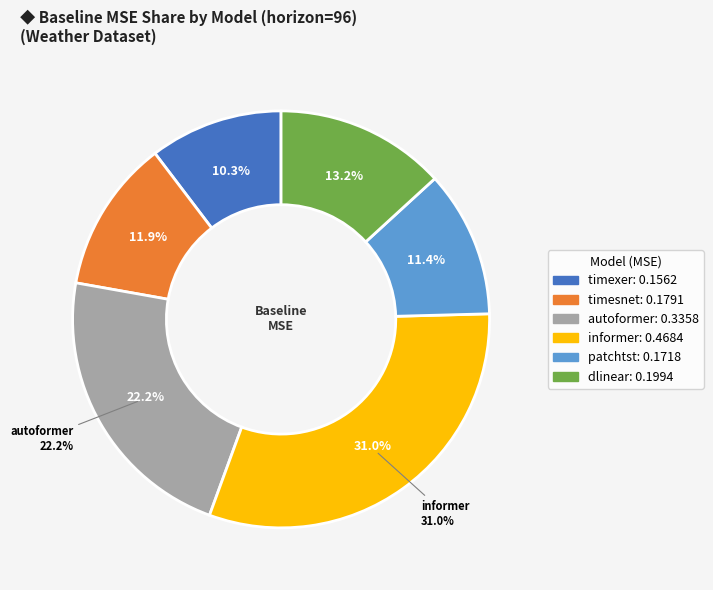

Rank the categories by value from lowest to highest.

timexer, patchtst, timesnet, dlinear, autoformer, informer